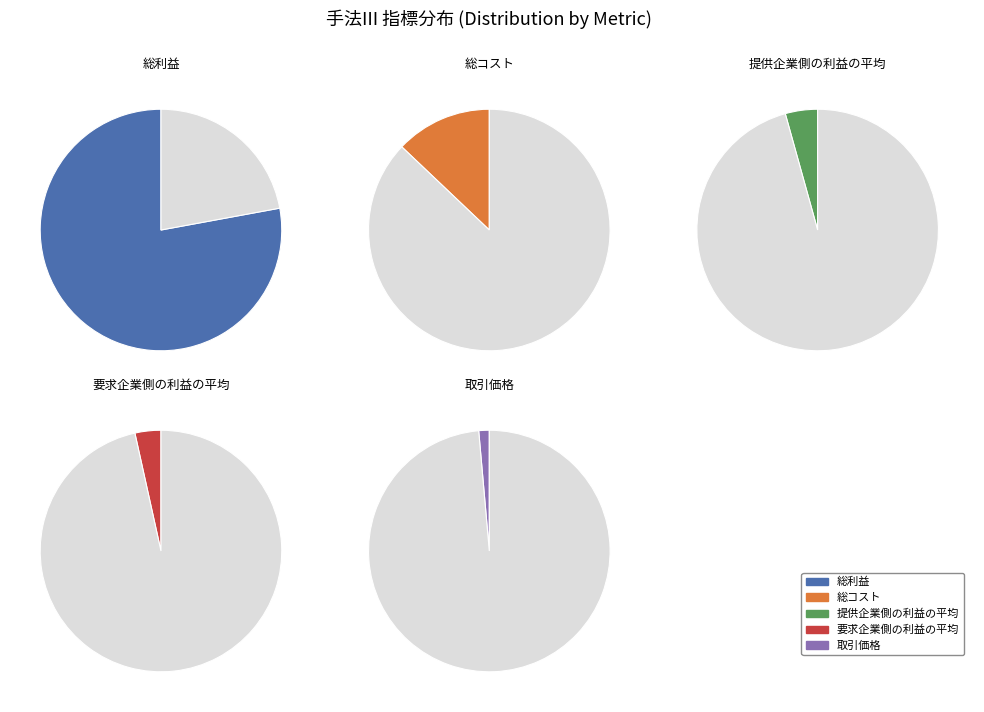

How many slices are in this pie chart?

5